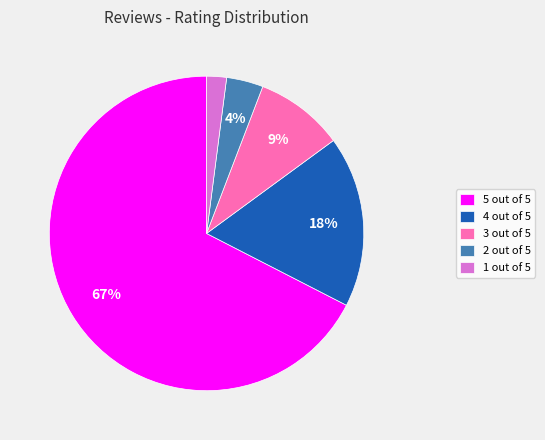

Rank the categories by value from highest to lowest.

5 out of 5, 4 out of 5, 3 out of 5, 2 out of 5, 1 out of 5